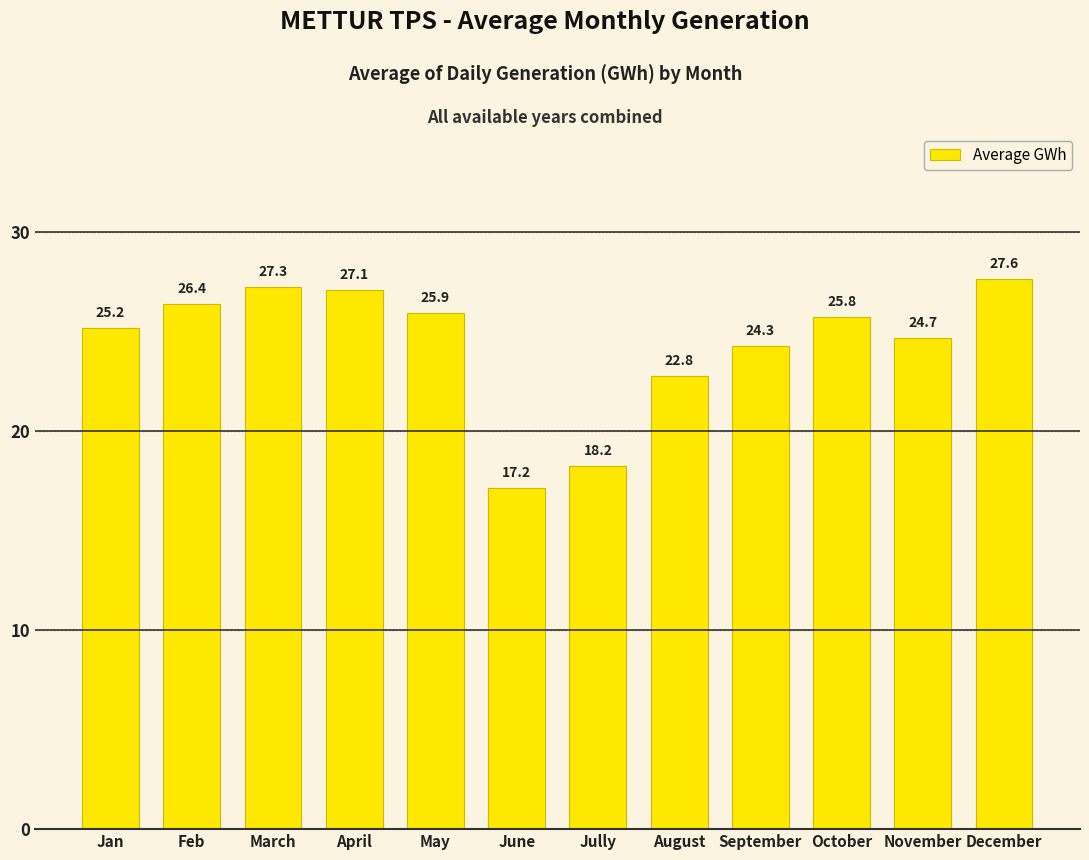

What is the sum of all values?

292.5